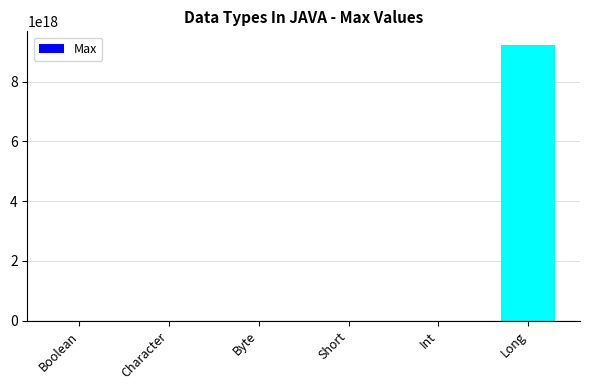

The value at Long is 14867087714921244672. True or false?

False